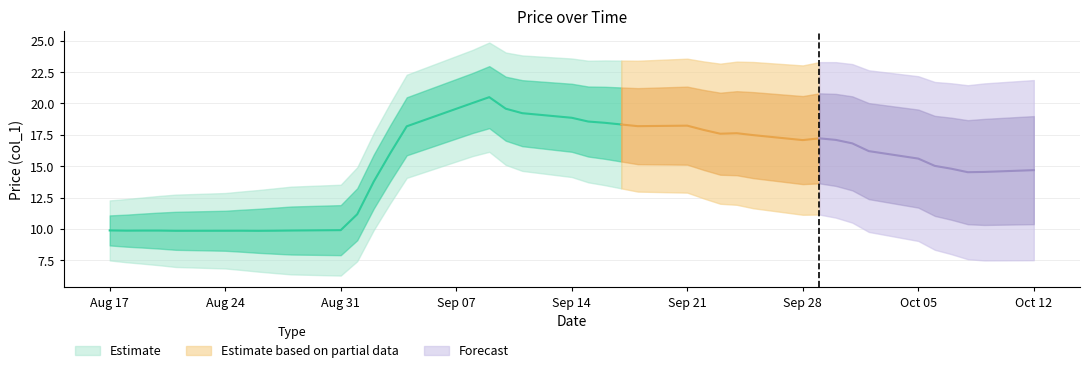

What is the change in value from 2020-09-09 to 2020-09-16?

-1.8